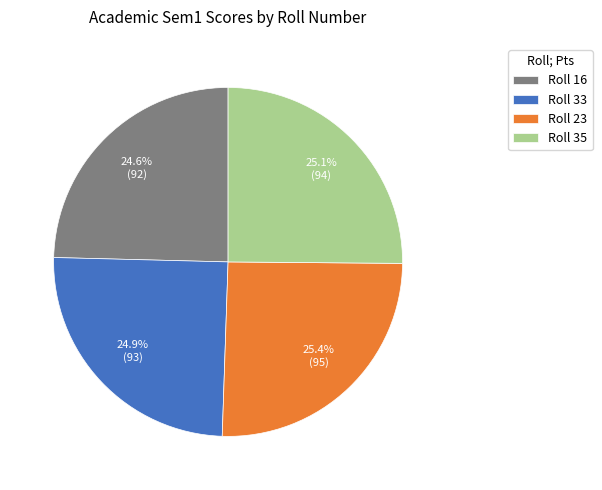

Does any single category account for the majority?

No